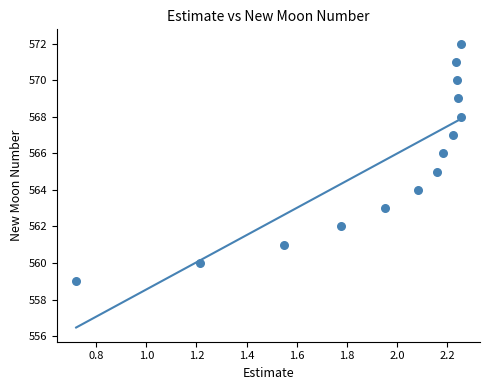

What is the range of Y values (max minus min)?

13